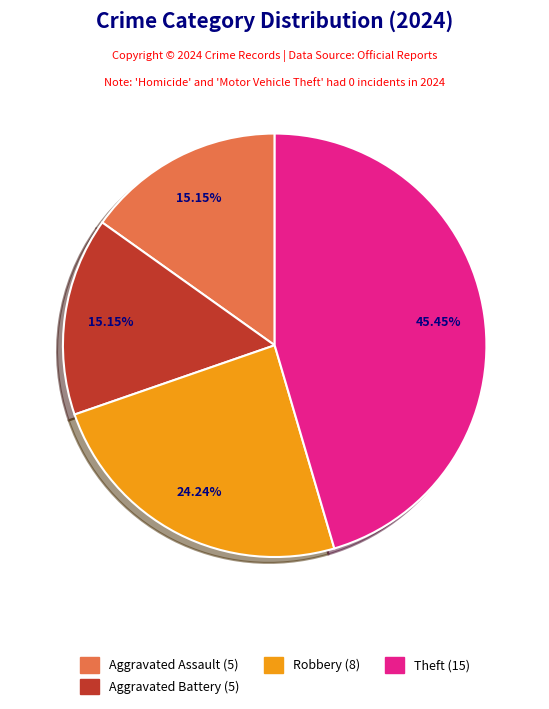

To the nearest percent, what is the difference between the largest and smallest slice percentages?

30%